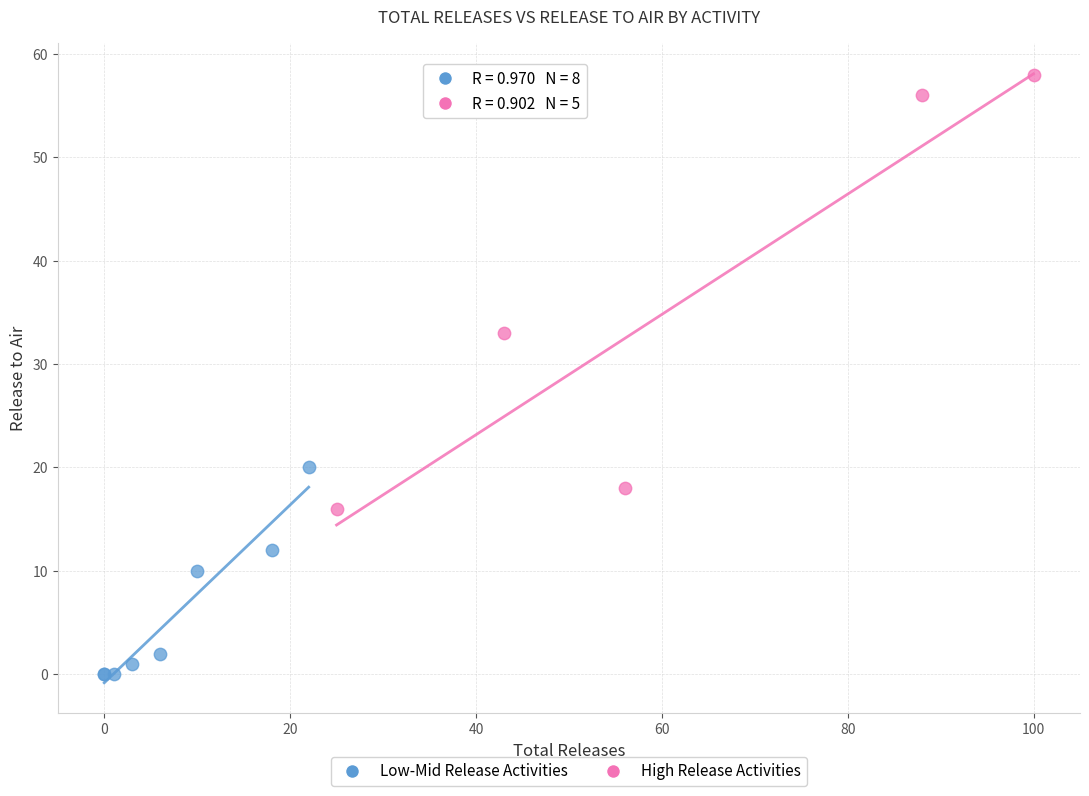

Which series reaches the minimum Y coordinate?

Low-Mid Release Activities